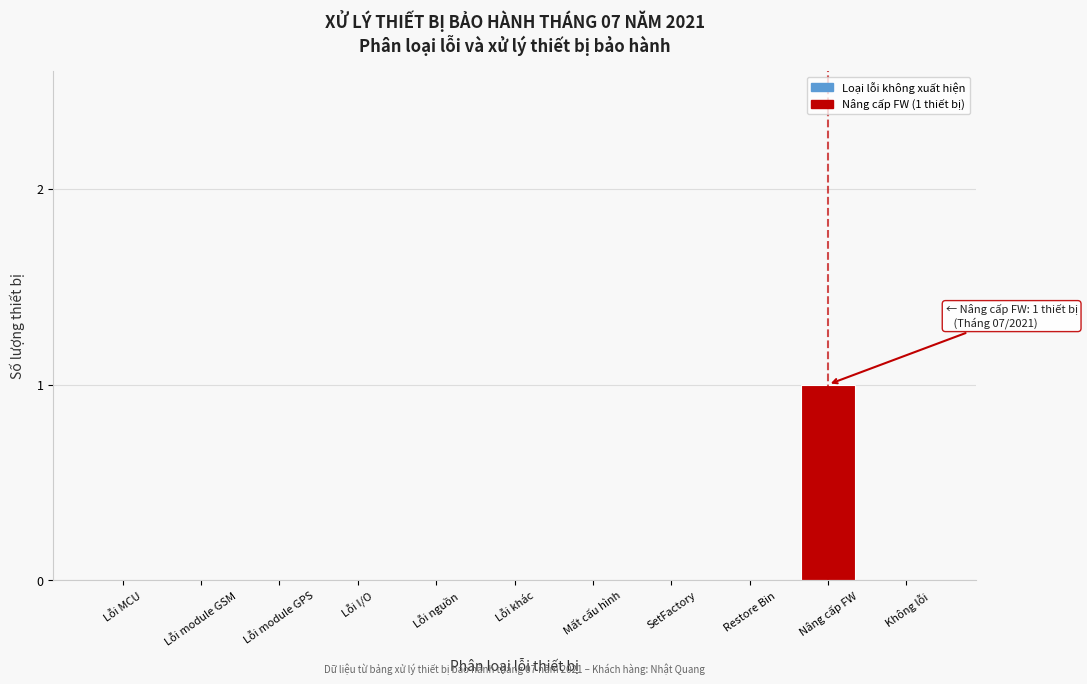

Reading left to right, transcribe all the data shown in this chart.

Lỗi MCU=0	Lỗi module GSM=0	Lỗi module GPS=0	Lỗi I/O=0	Lỗi nguồn=0	Lỗi khác=0	Mất cấu hình=0	SetFactory=0	Restore Bin=0	Nâng cấp FW=1	Không lỗi=0